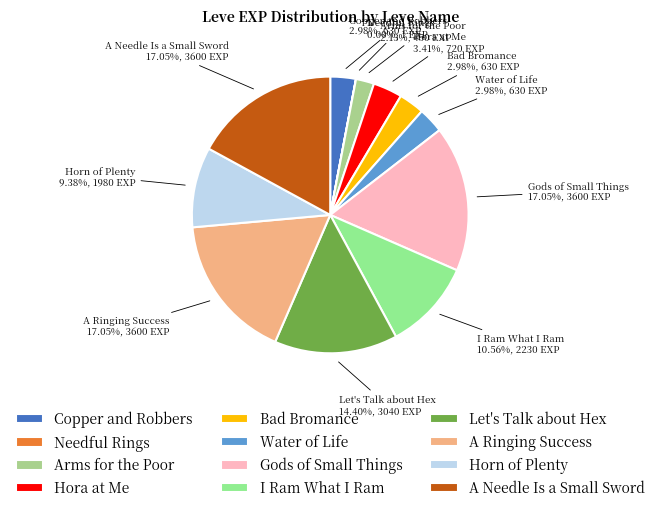

What percentage do Let's Talk about Hex and A Needle Is a Small Sword together represent?

31.5%